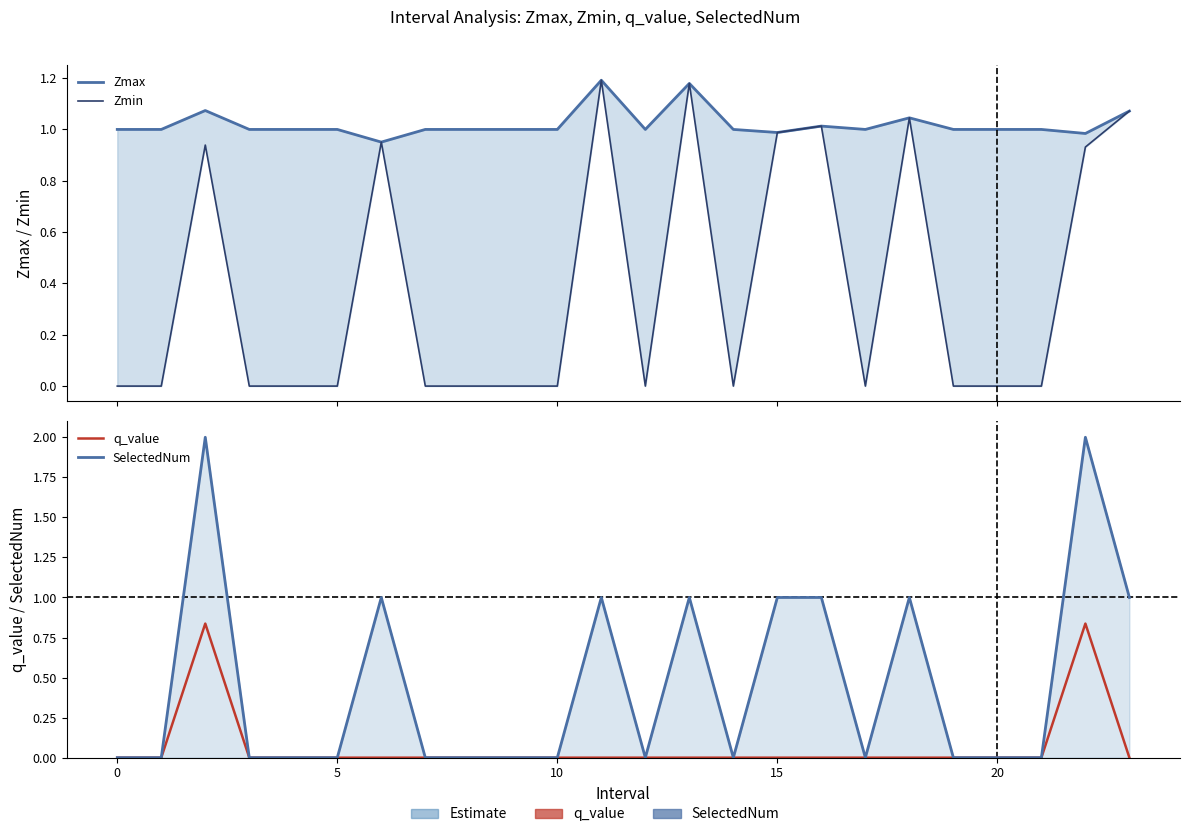

What is the difference between the maximum and minimum values in the Zmax series?

0.2